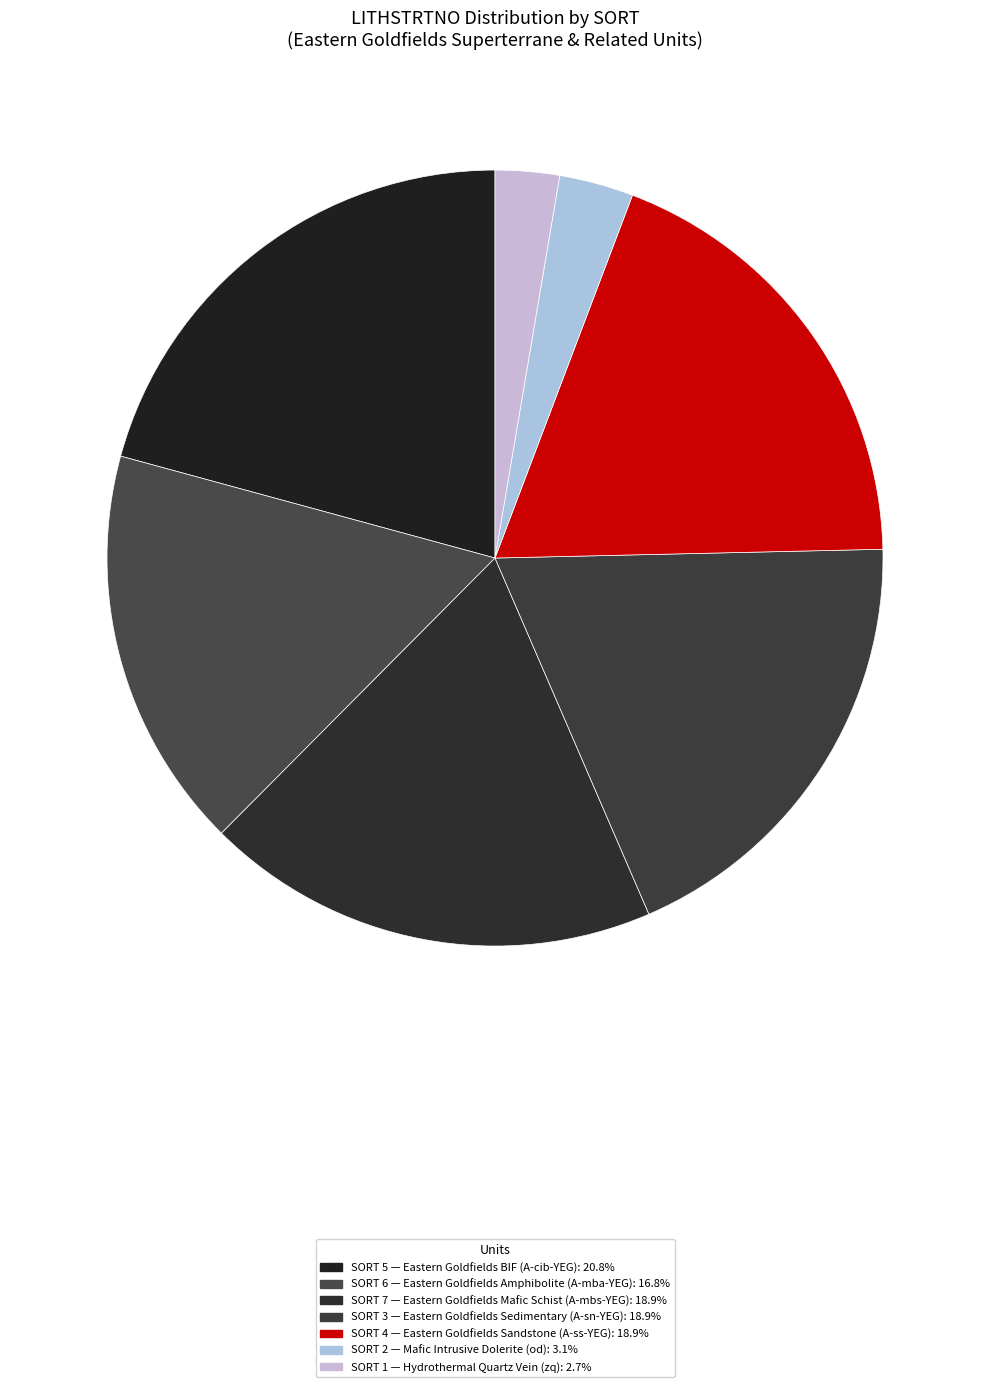

How many slices are in this pie chart?

7